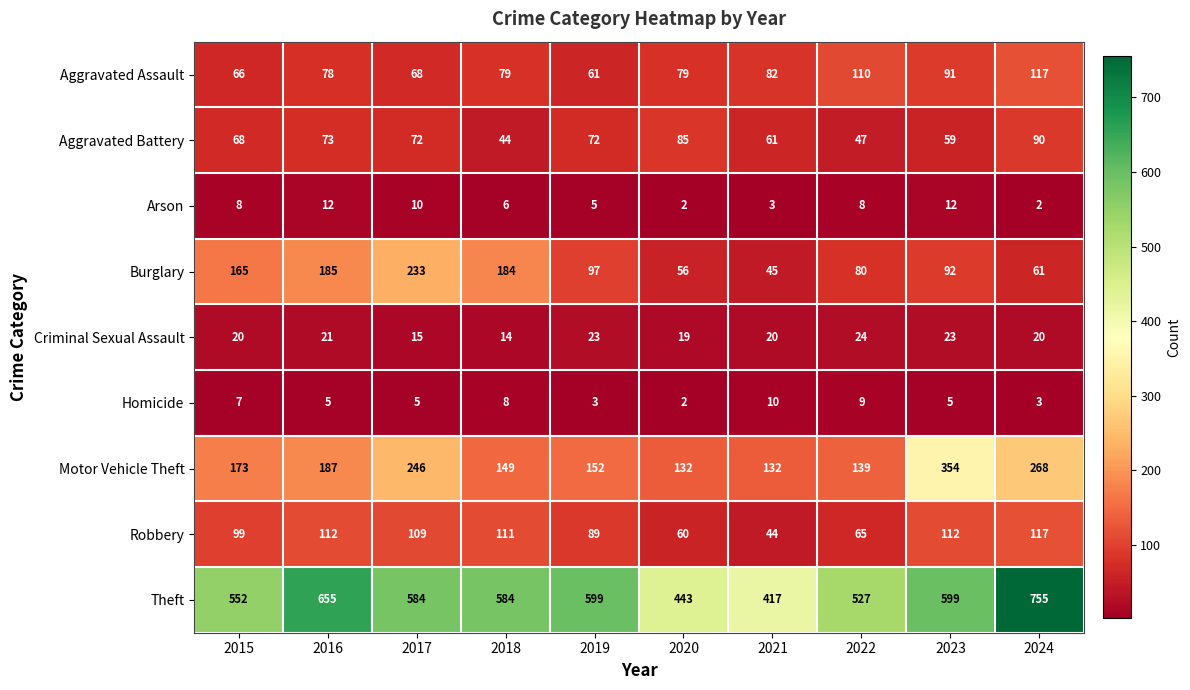

What is the difference between the highest and lowest values at 2021?

414